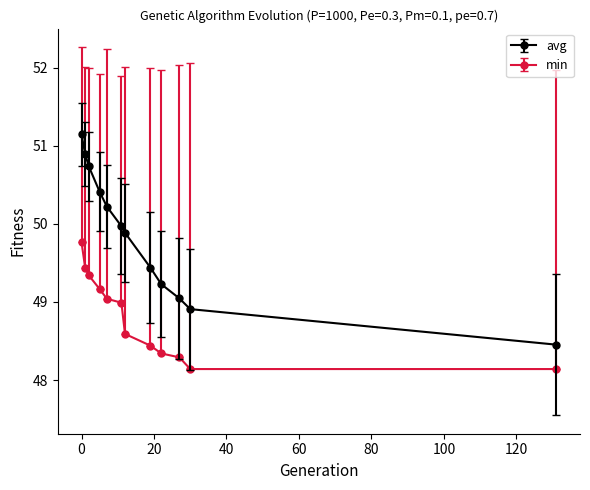

List the series in order of their peak value, highest first.

avg, min